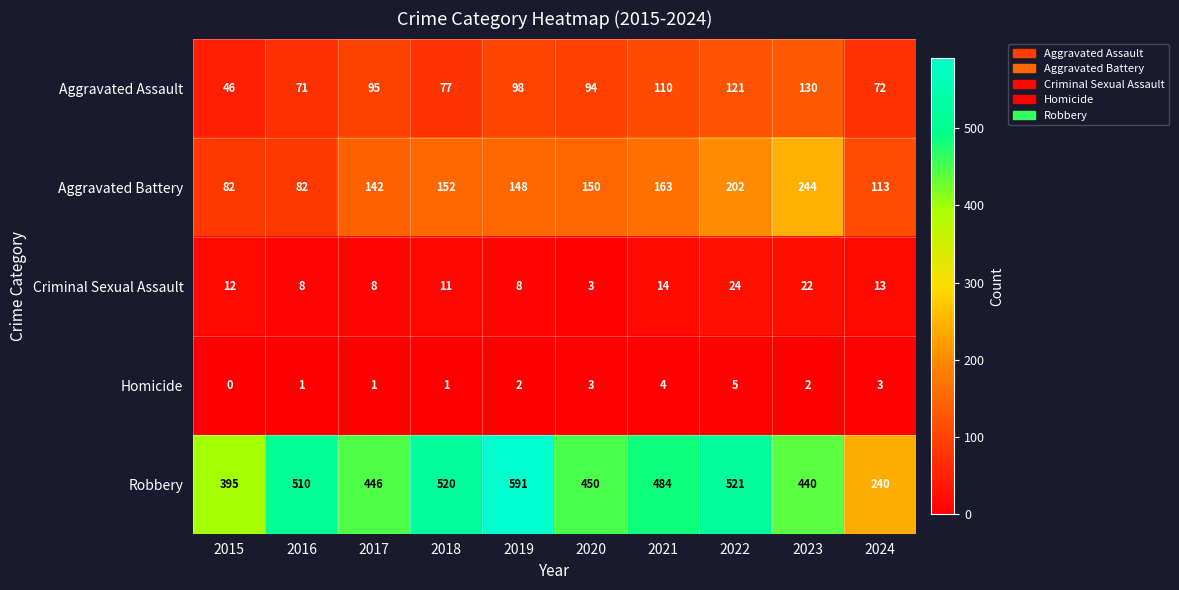

Is it true that Aggravated Assault equals 78 at 2015?

False